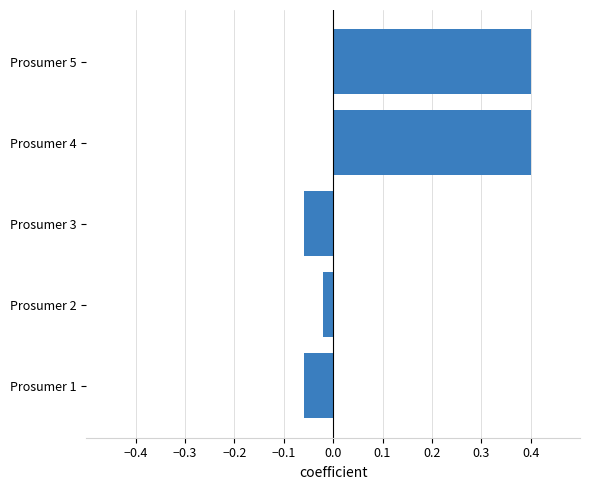

What is the greatest value displayed?

0.4